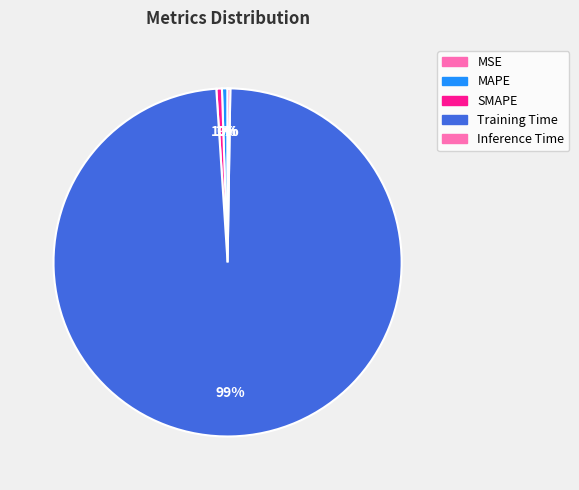

To the nearest percent, what percentage of the pie is MAPE?

1%